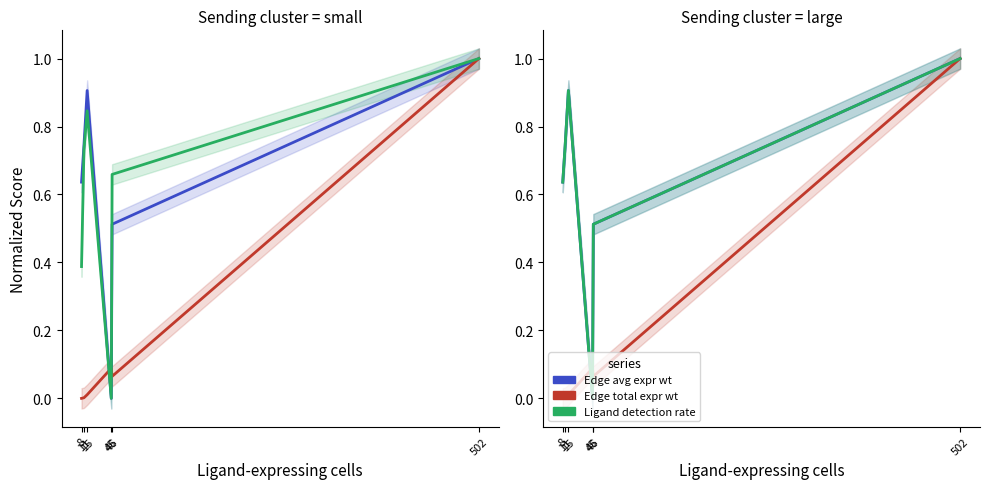

How many categories are shown in the chart?

6